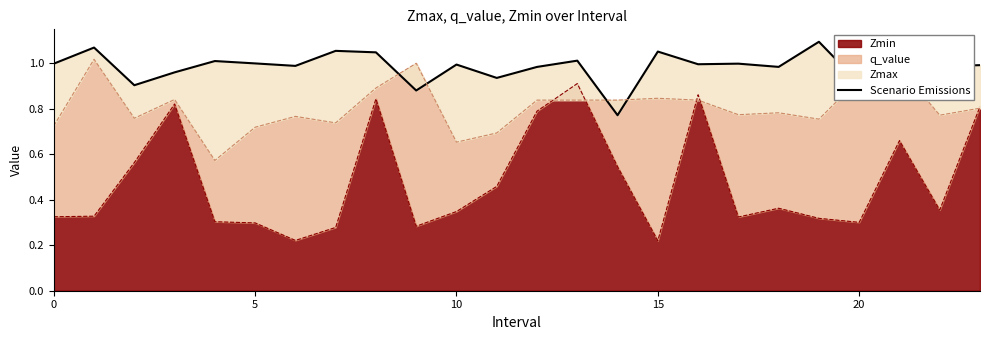

Does the chart display data point markers on the line(s)?

No